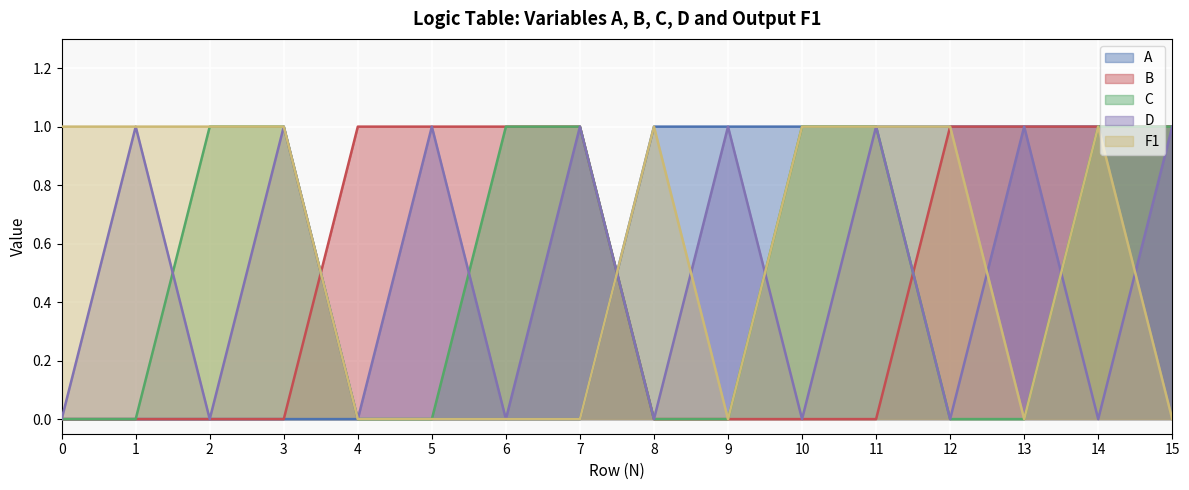

What are all the series names shown in the legend?

A, B, C, D, F1